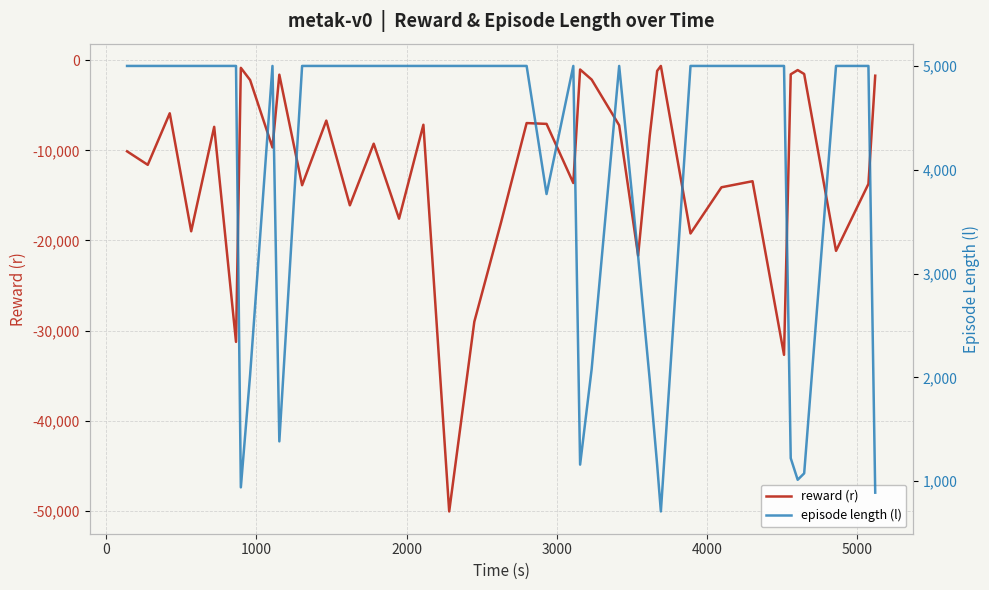

True or false: reward (r) and episode length (l) intersect in this chart.

False